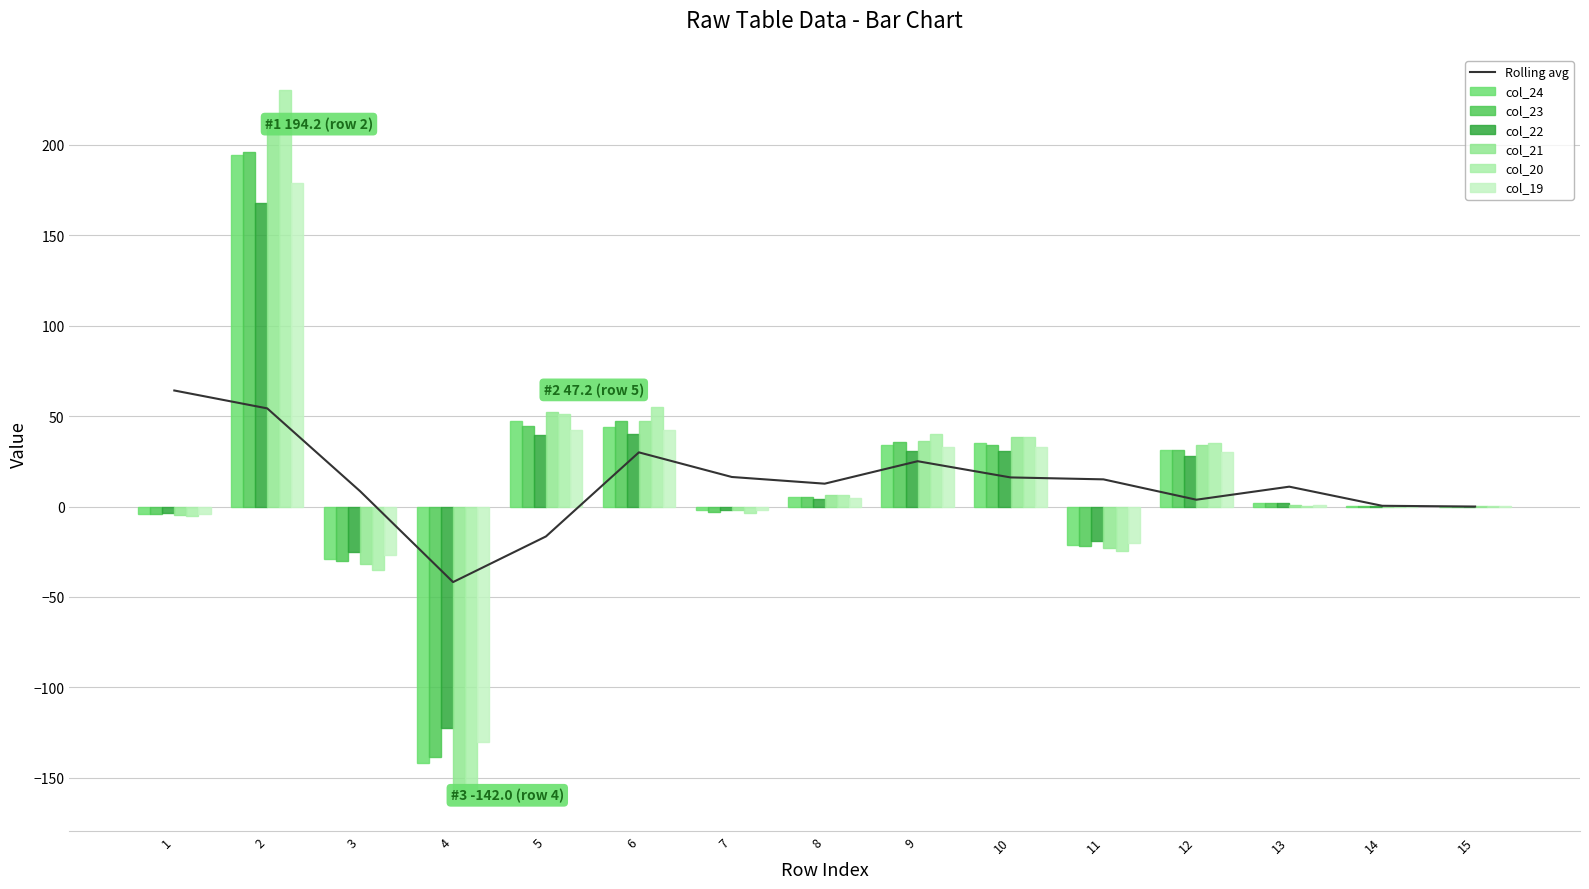

At which label does col_20 first exceed 0?

2